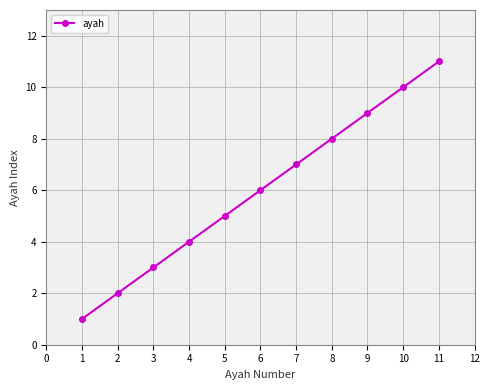

The value at 4 is 7. True or false?

False